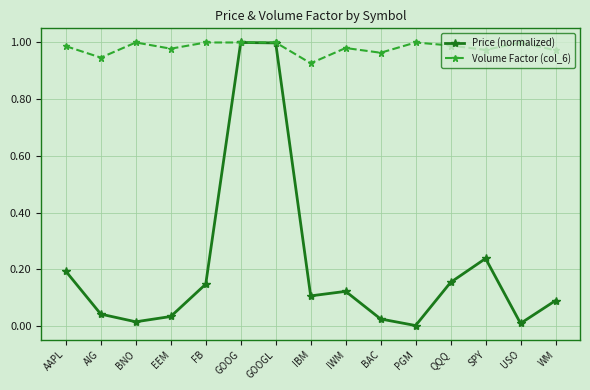

Which series has the largest range (max minus min)?

Price (normalized)